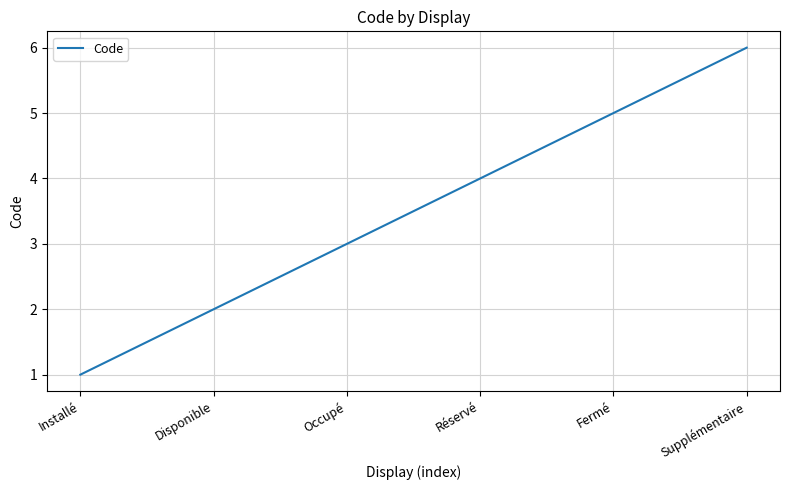

What position from the left is Fermé?

5